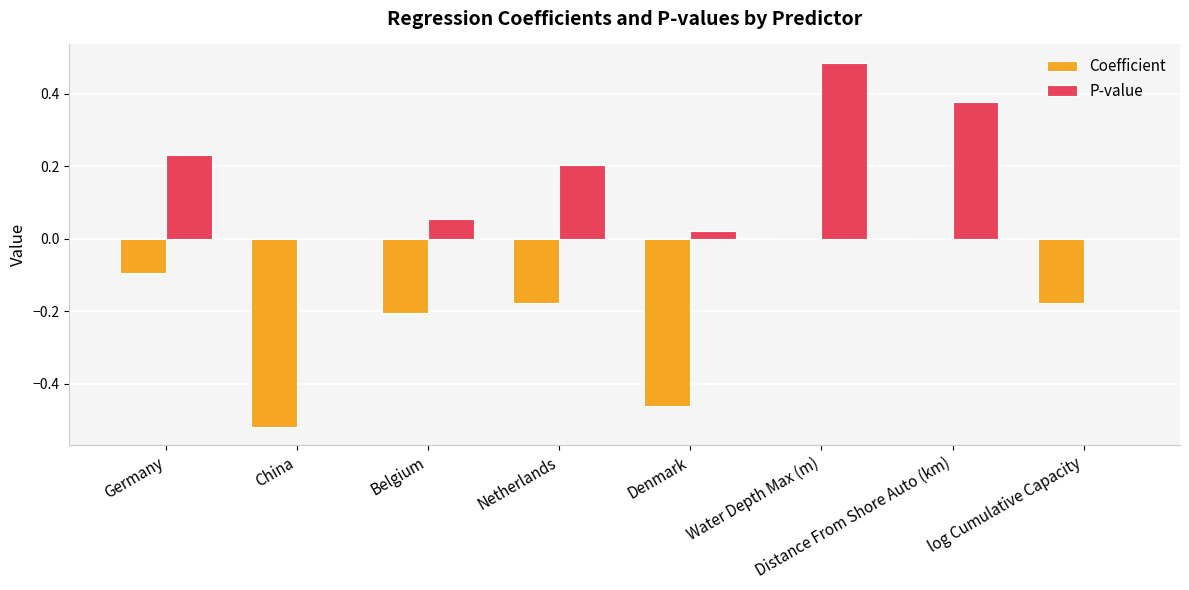

The value of P-value at Denmark is 0.0. True or false?

True